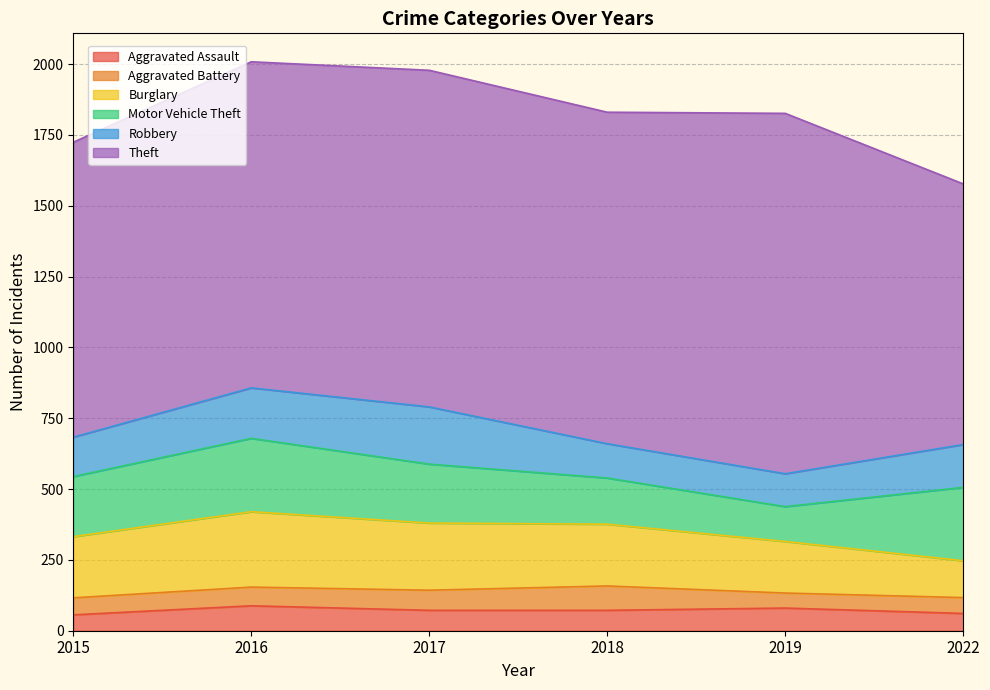

The value of Robbery at 2018 is 121. True or false?

True